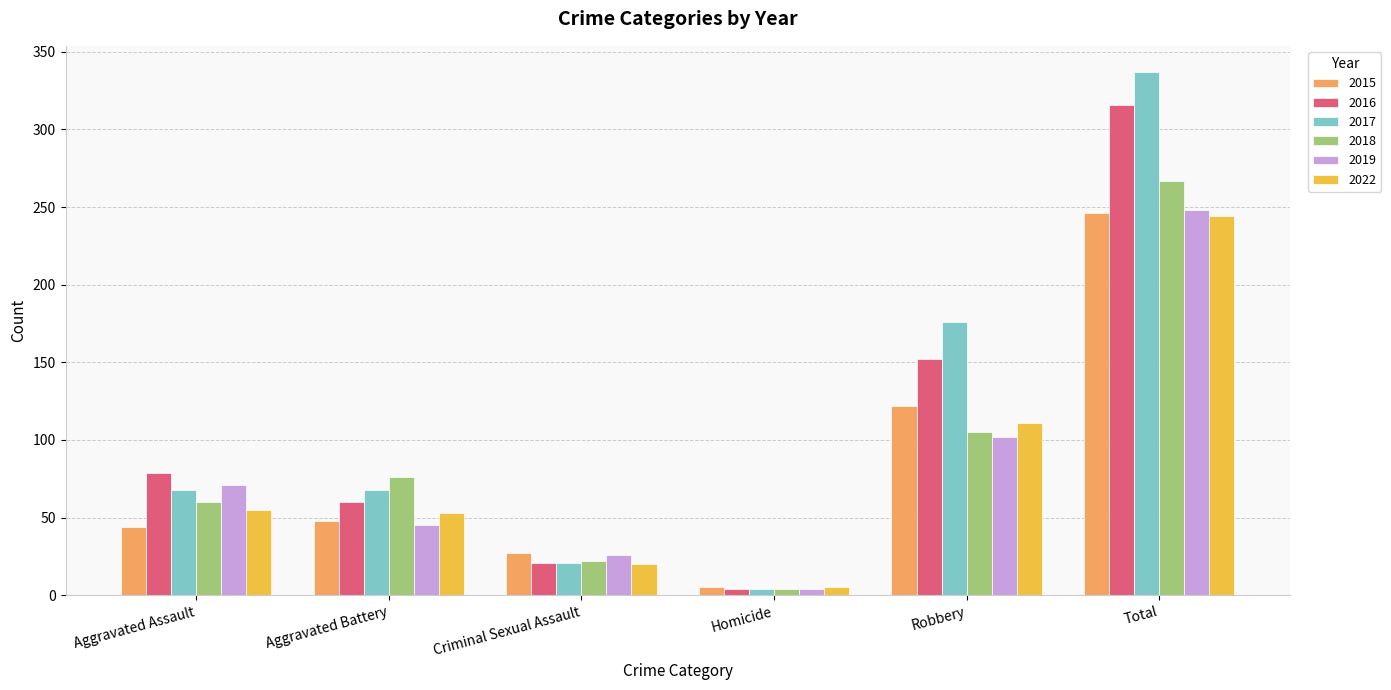

Which category has the highest value across all series?

Total